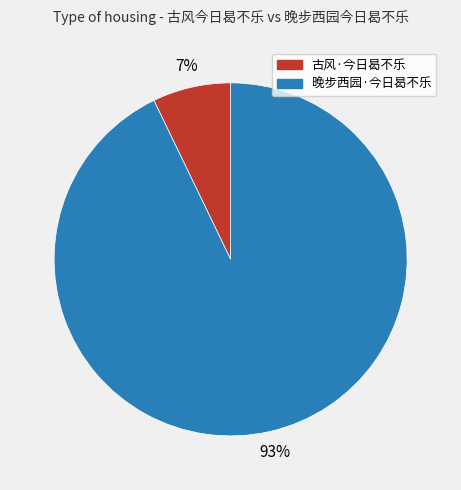

To the nearest percent, what is the combined percentage of 晚步西园·今日曷不乐 and 古风·今日曷不乐?

100%